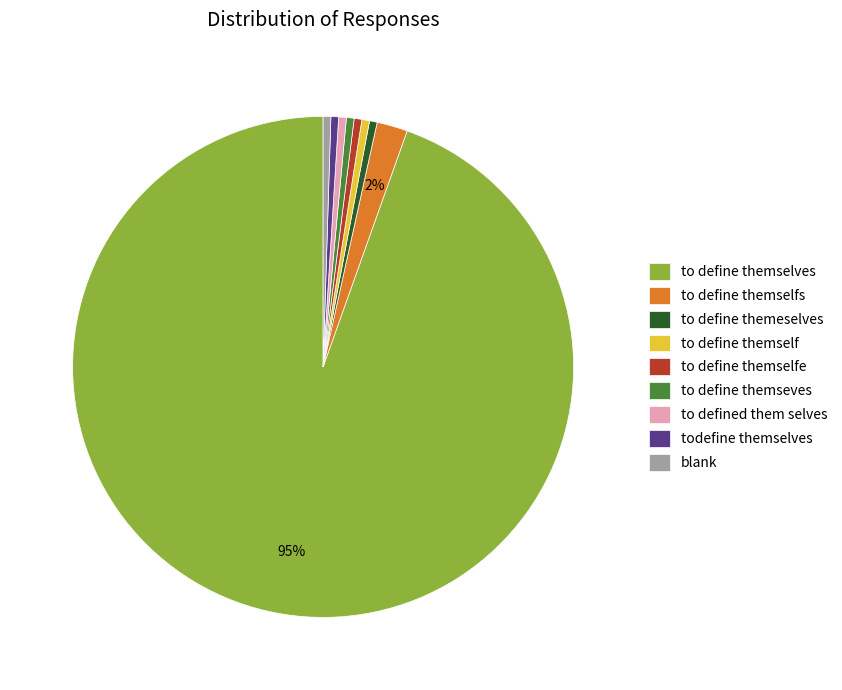

Is there any slice that represents more than half of the pie?

Yes